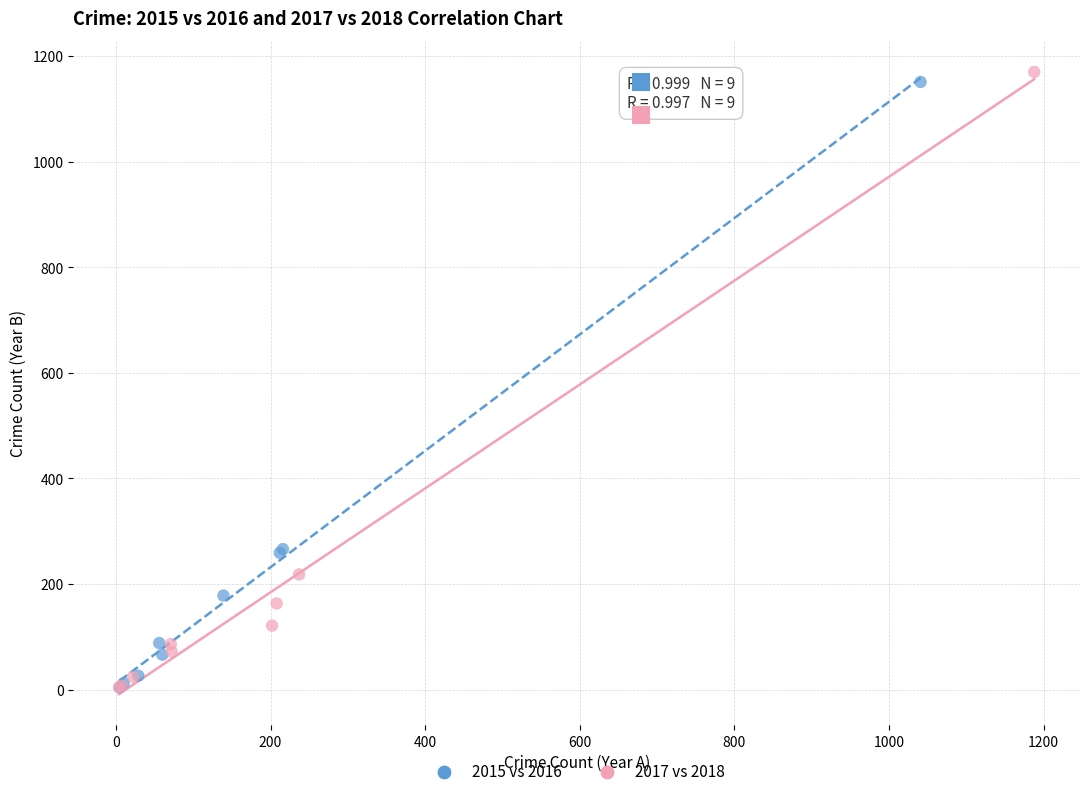

What are all the series names shown in the legend?

2015 vs 2016, 2017 vs 2018